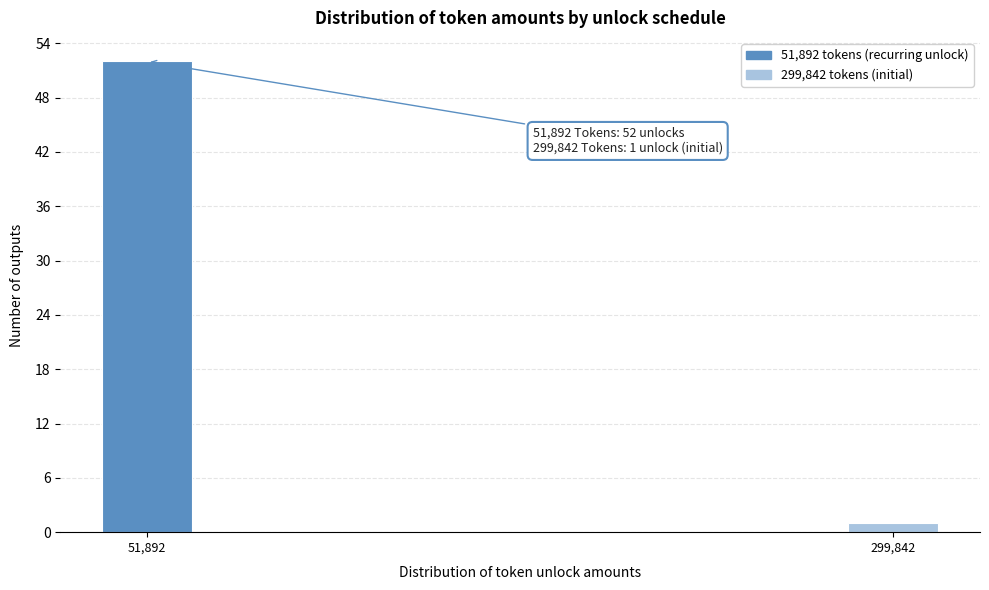

Reading left to right, extract all data points from this chart.

51,892=52	299,842=1